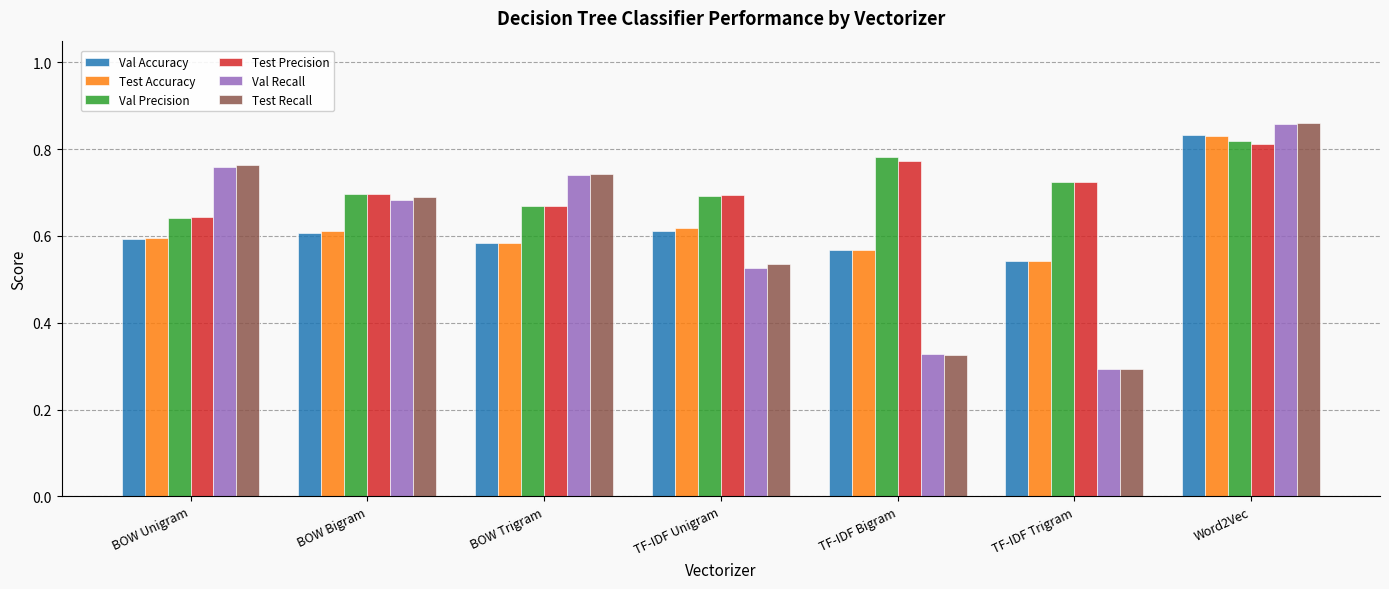

What is the label of the 5th bar from the left?

TF-IDF Bigram